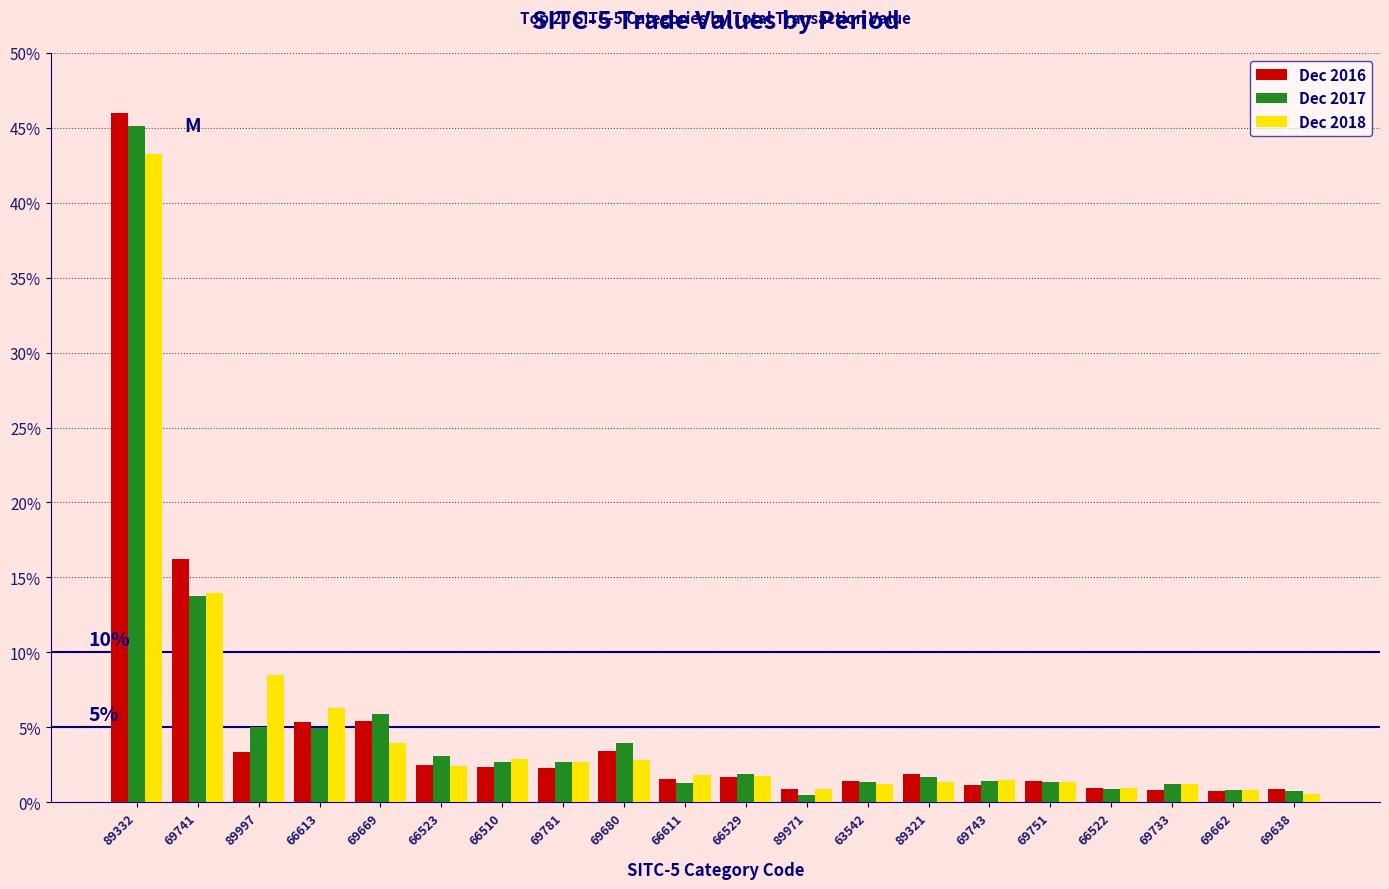

At which label does Dec 2016 reach its peak?

89332